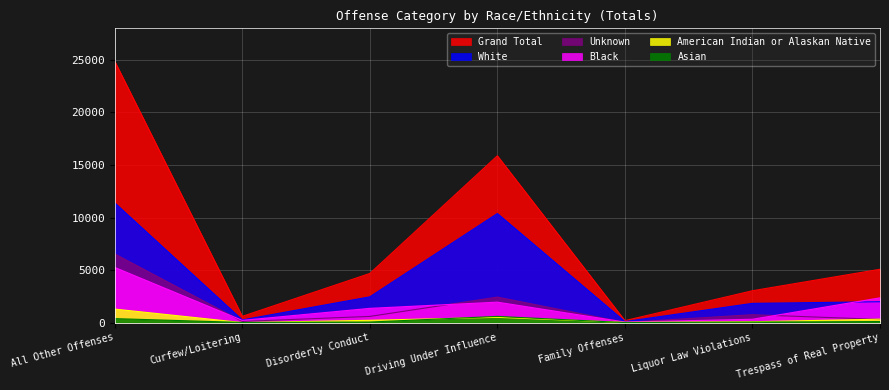

Where is Unknown nearest to the value 3274?

Driving Under Influence